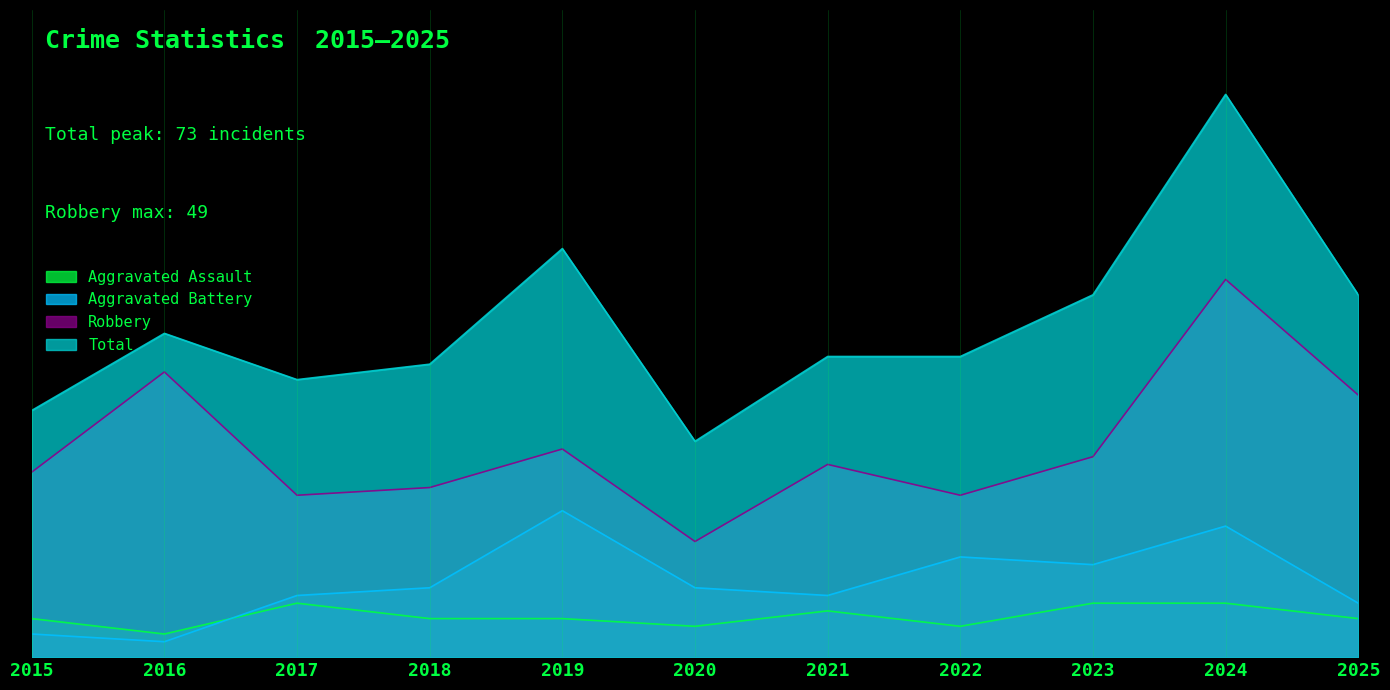

In Total, how many points are lower than both neighbors (excluding endpoints)?

2